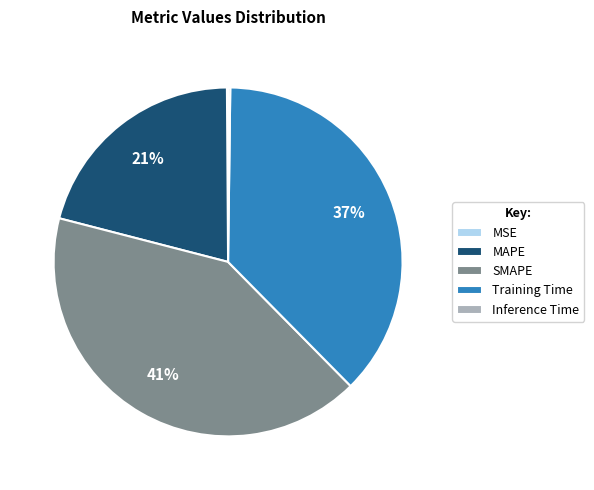

To the nearest percent, what is the average slice percentage?

20%